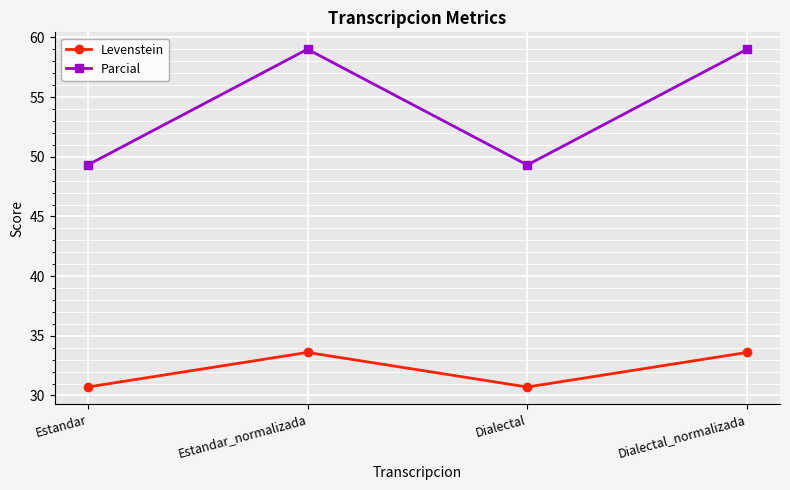

Where does the Parcial series first go above 59?

Estandar_normalizada